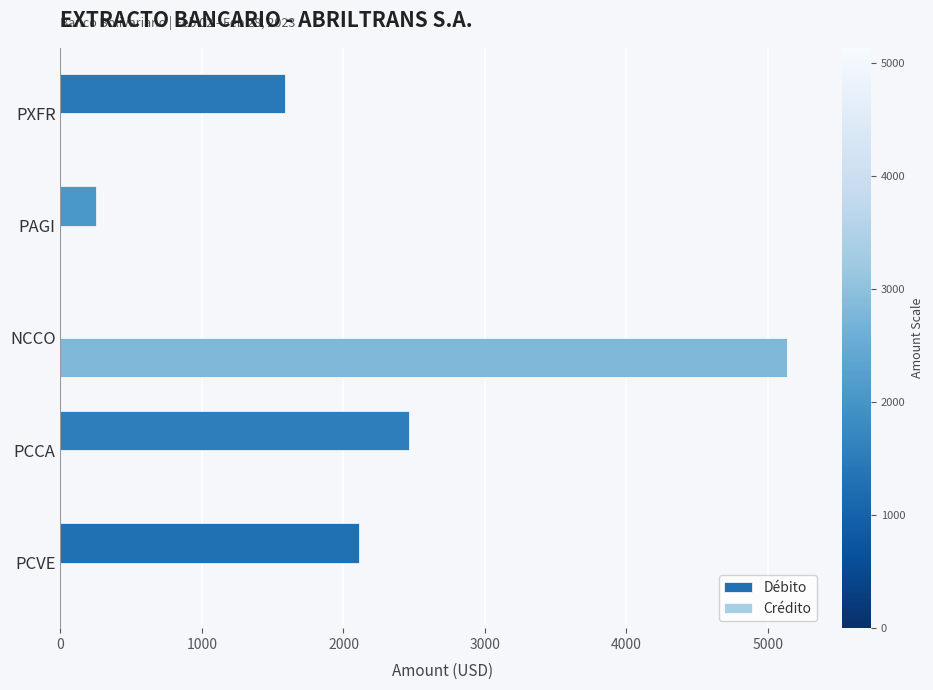

The value of Débito at PCCA is 608.1. True or false?

False